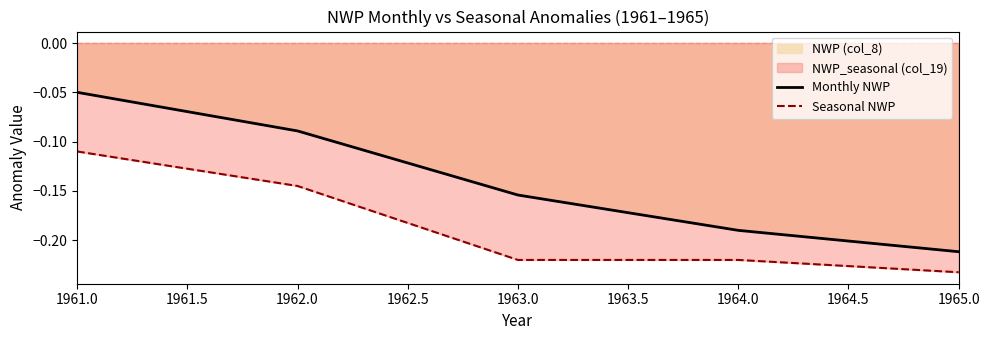

What is the average value of the Seasonal NWP series?

-0.2